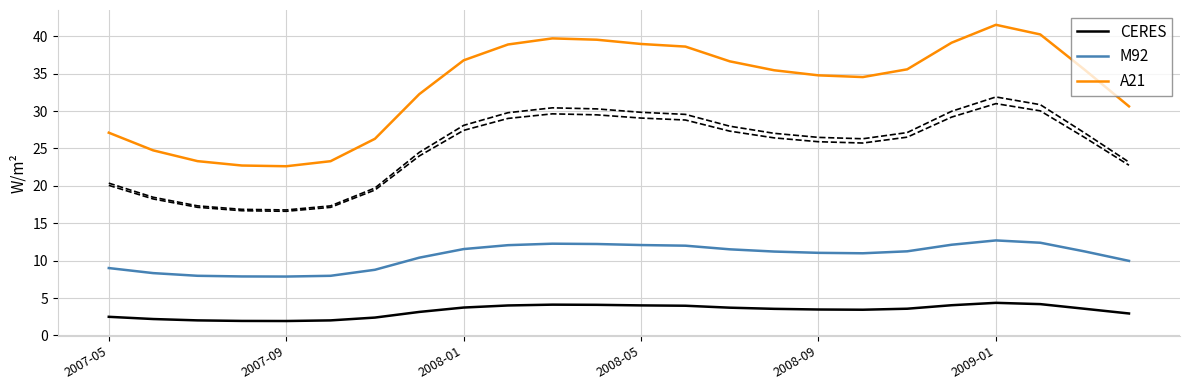

What is the value of the A21 point at the 7th from the left?

26.3